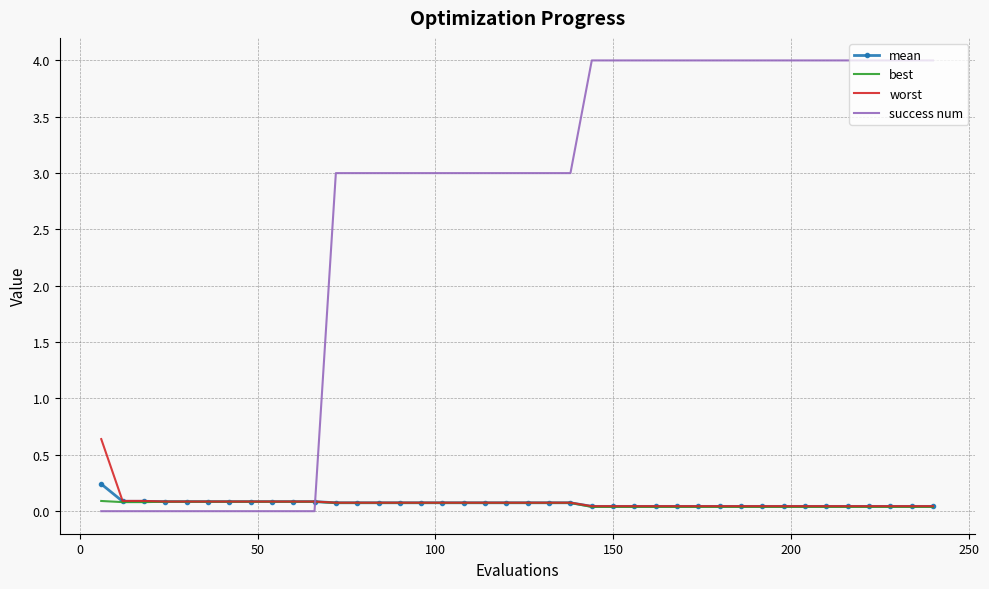

How many intersections are there between best and success num?

1